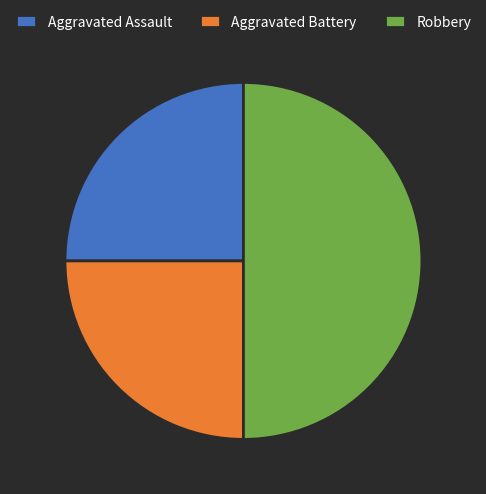

Which category has the biggest portion of the pie?

Robbery